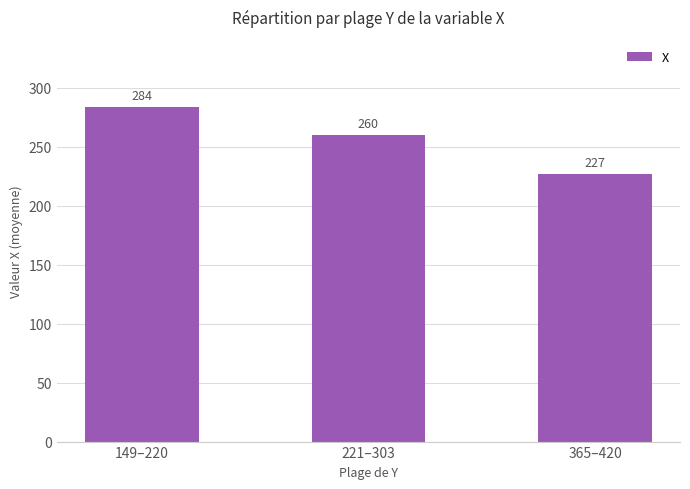

List the labels in order of value, smallest first.

365–420, 221–303, 149–220